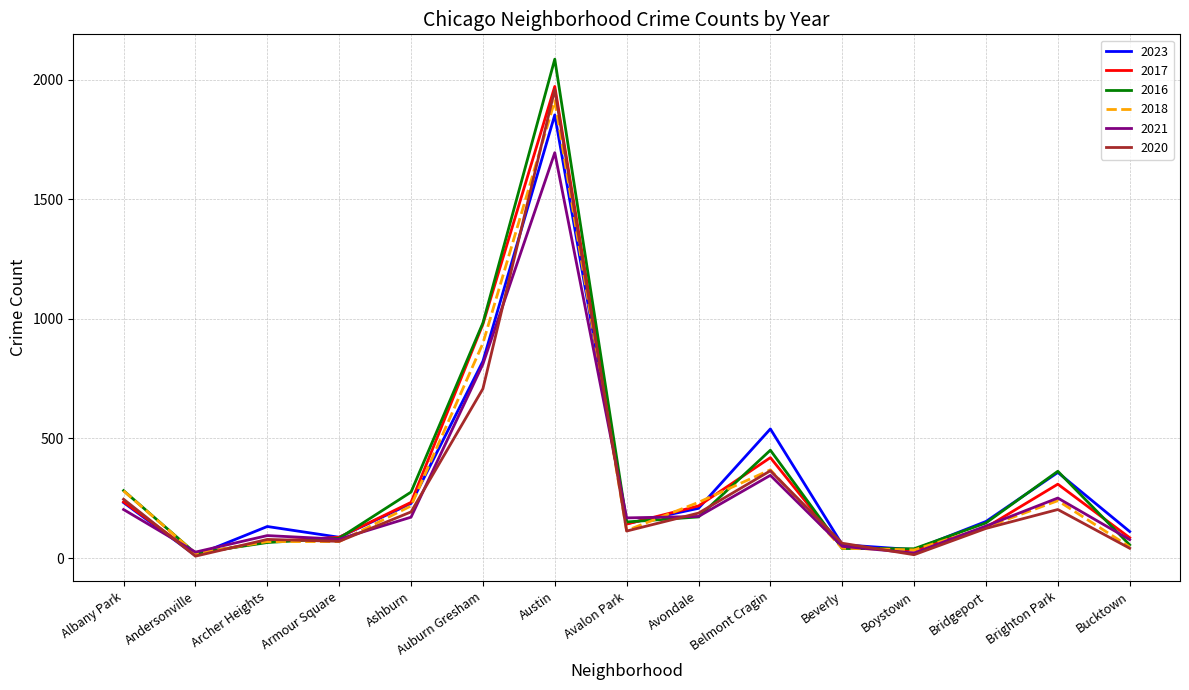

The value of 2018 at Auburn Gresham is 1251. True or false?

False